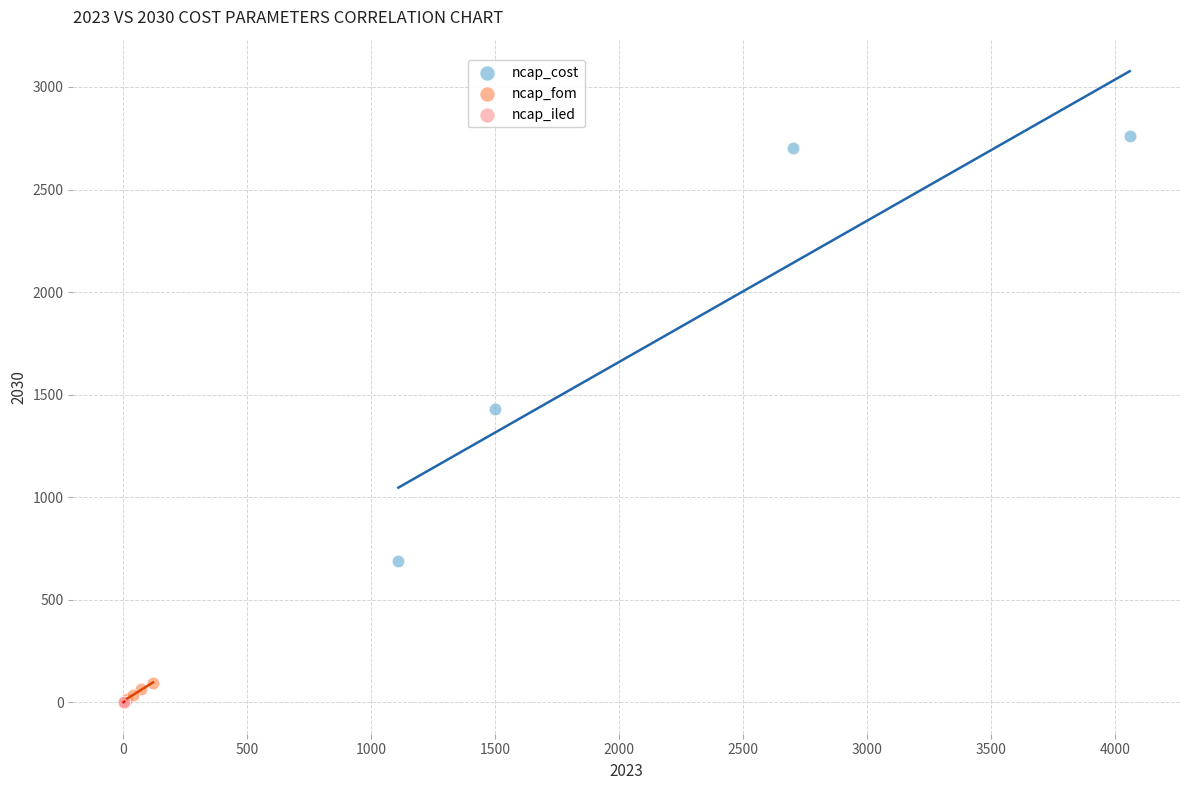

Which series has the widest spread of Y values?

ncap_cost